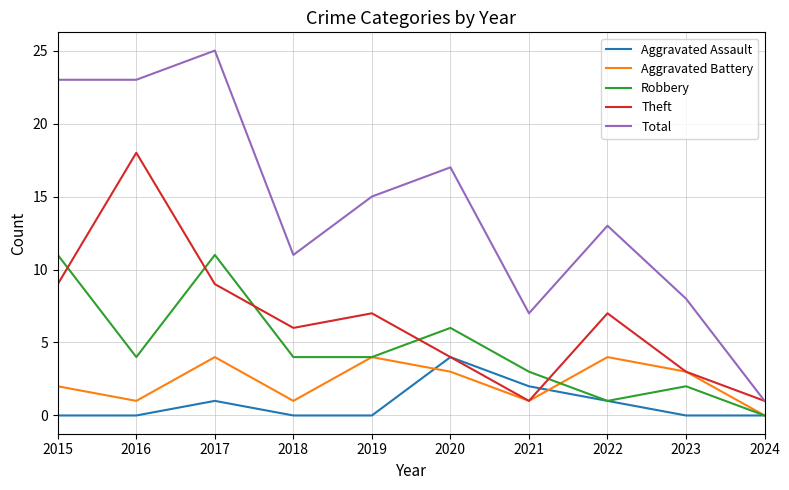

The Total series shows 25 at 2017. True or false?

True